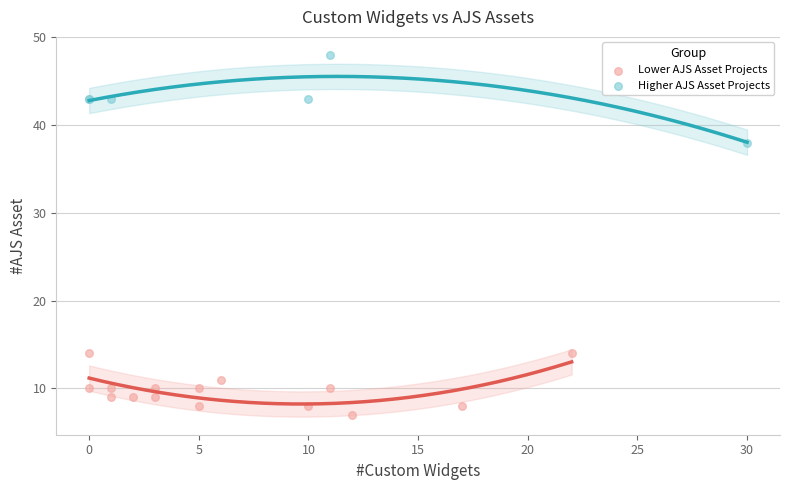

What are all the series names shown in the legend?

Lower AJS Asset Projects, Higher AJS Asset Projects